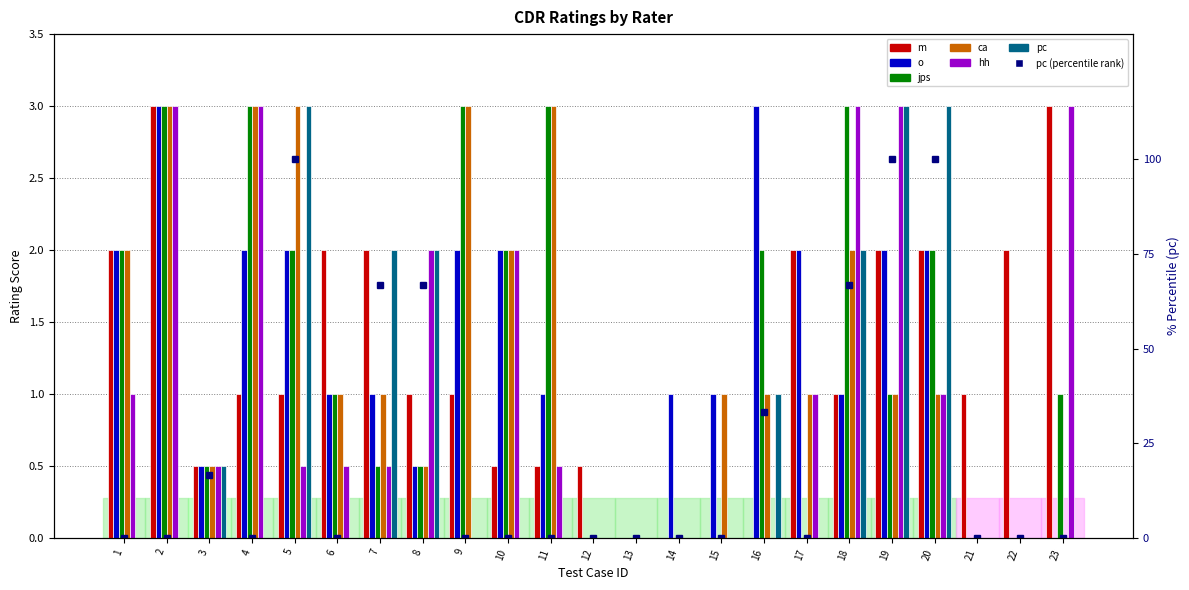

At which label is jps closest to 1?

6